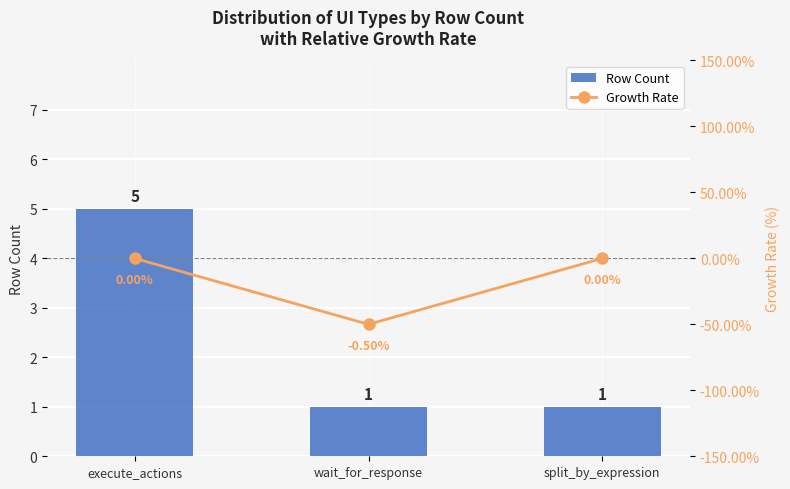

How many groups of bars are there?

3